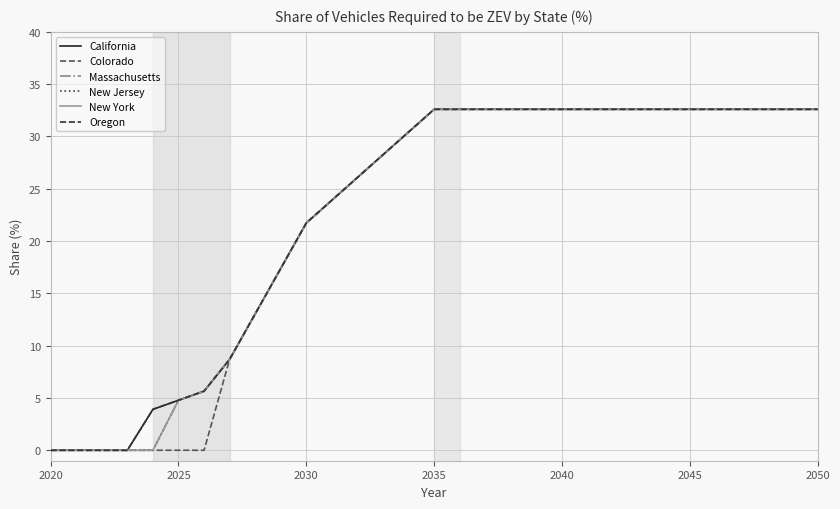

Which series has the largest range (max minus min)?

California